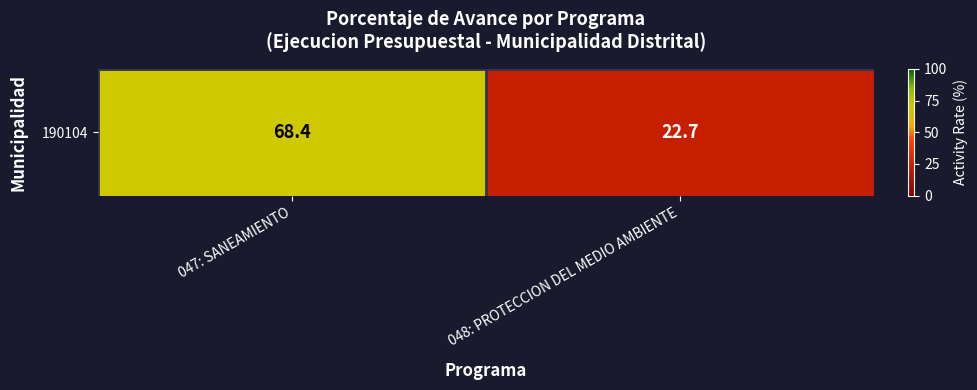

True or false: the data shows 95.7 at 047: SANEAMIENTO.

False